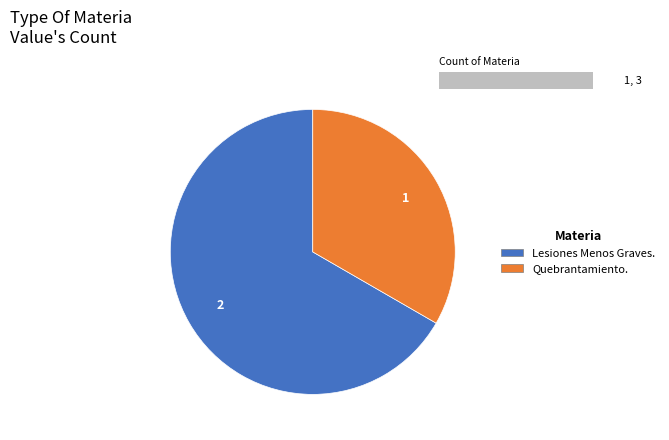

The Lesiones Menos Graves. slice represents 67% of the pie. True or false?

True